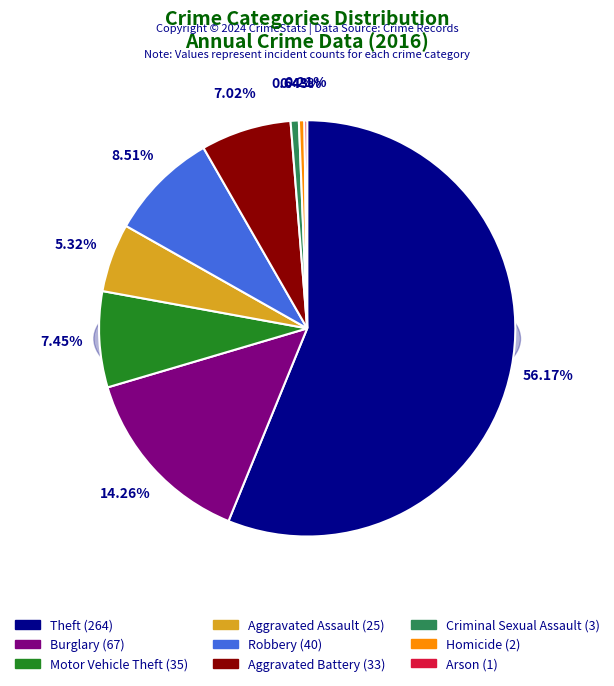

Rank the categories by value from highest to lowest.

Theft, Burglary, Robbery, Motor Vehicle Theft, Aggravated Battery, Aggravated Assault, Criminal Sexual Assault, Homicide, Arson